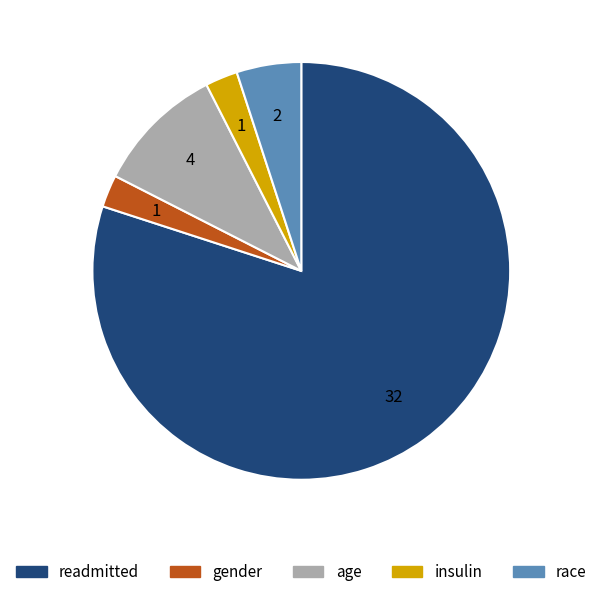

Is the sum of readmitted and insulin greater than half?

Yes